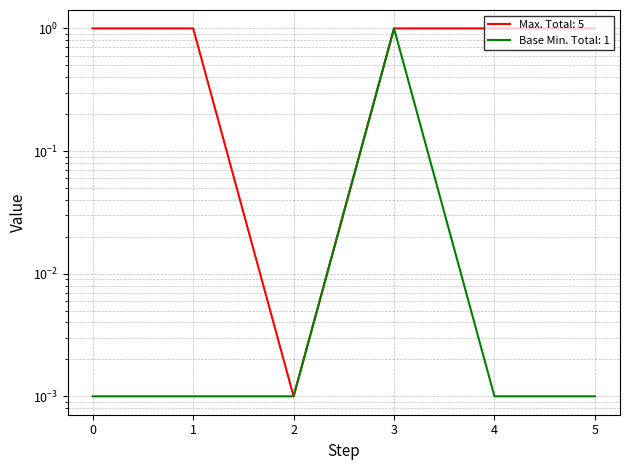

How many lines are shown in the chart?

2